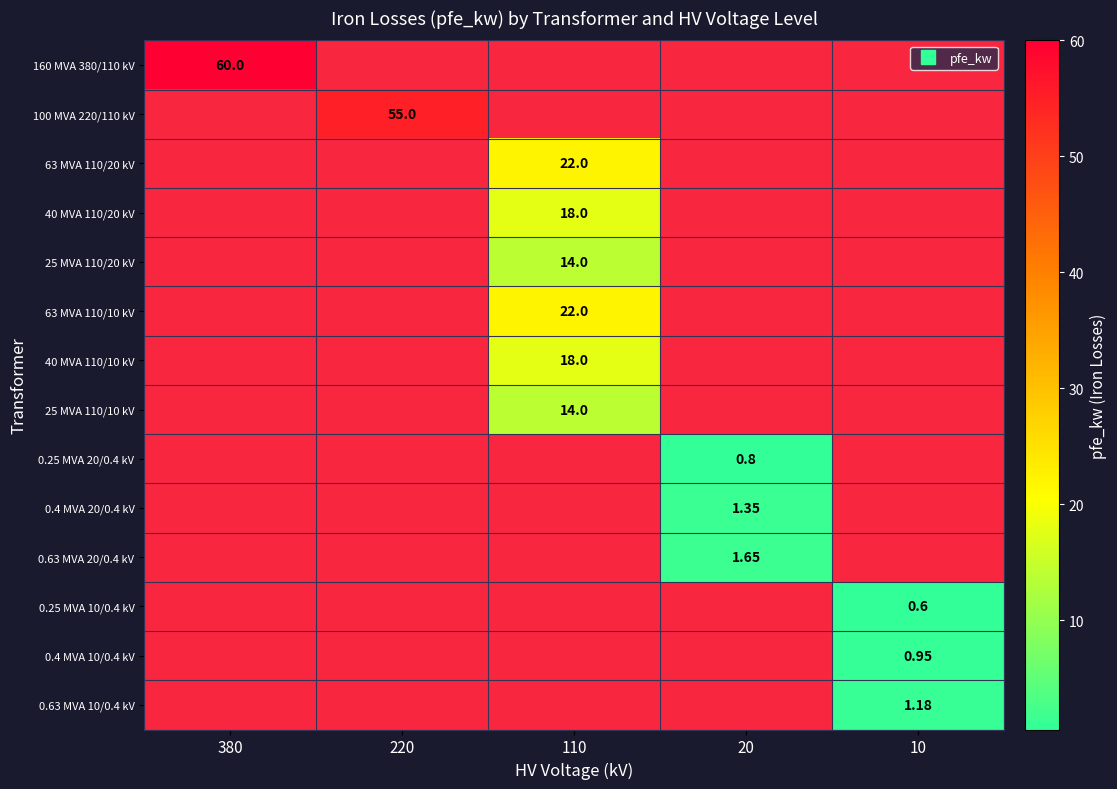

What is the greatest value displayed?

60.0